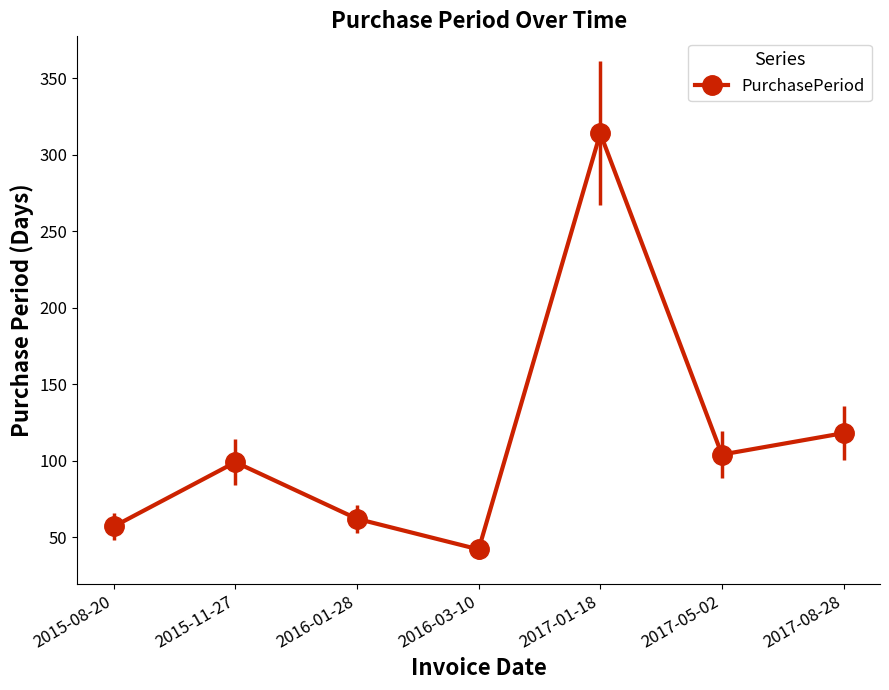

The chart shows a value of 62 at 2016-01-28. True or false?

True